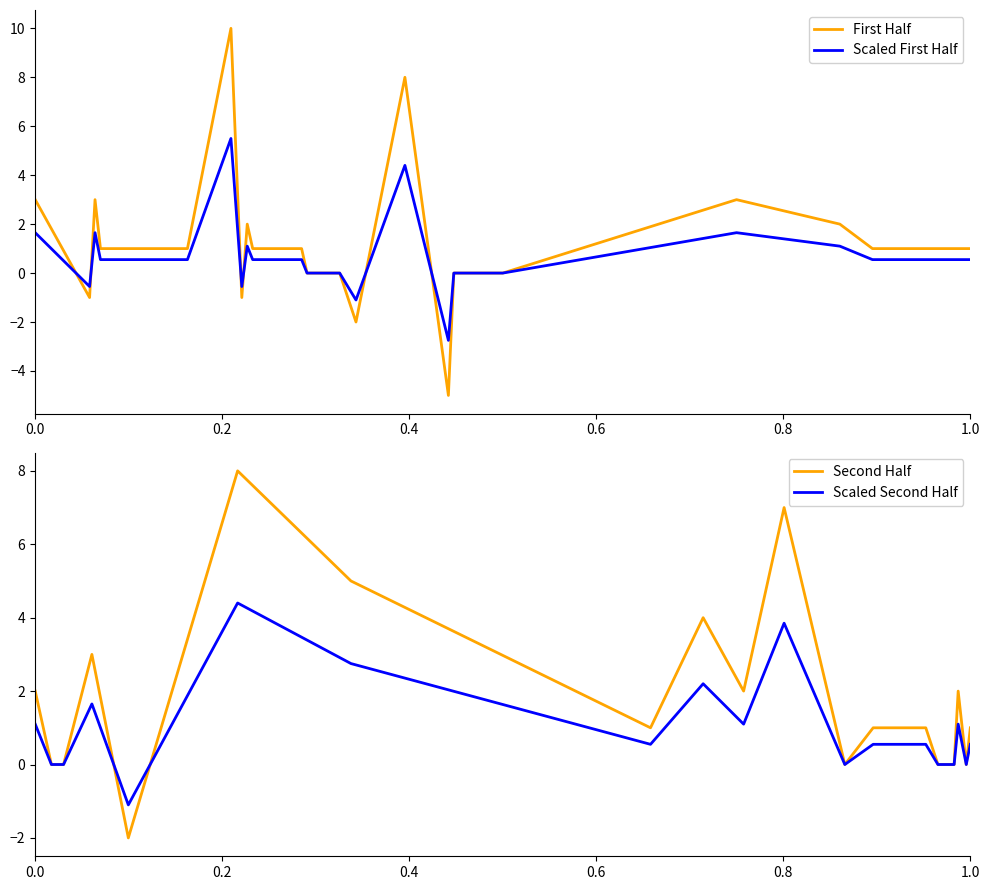

The value of First Half at 1.0 is 5.0. True or false?

False